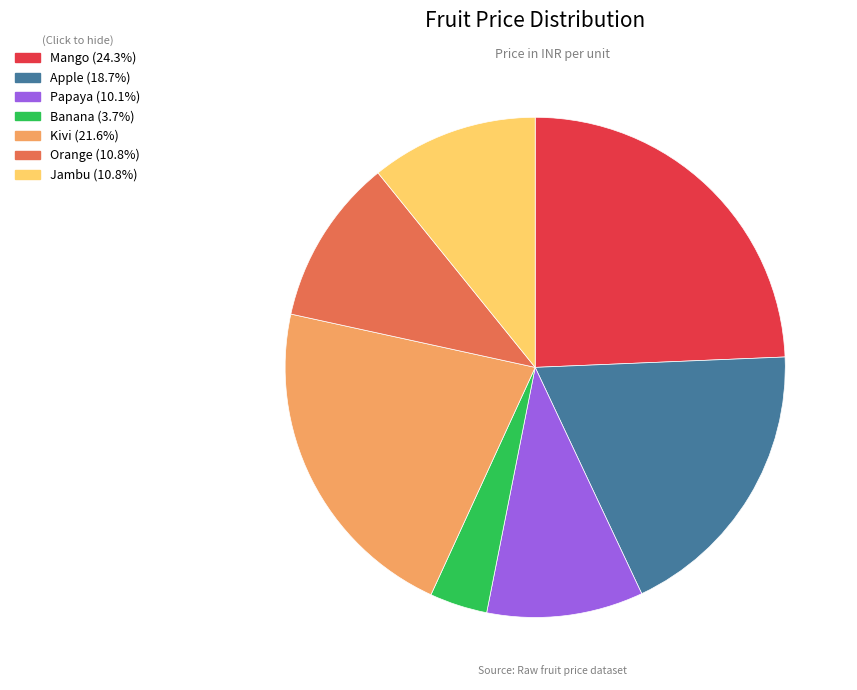

Combined, do Orange and Banana account for over 50%?

No